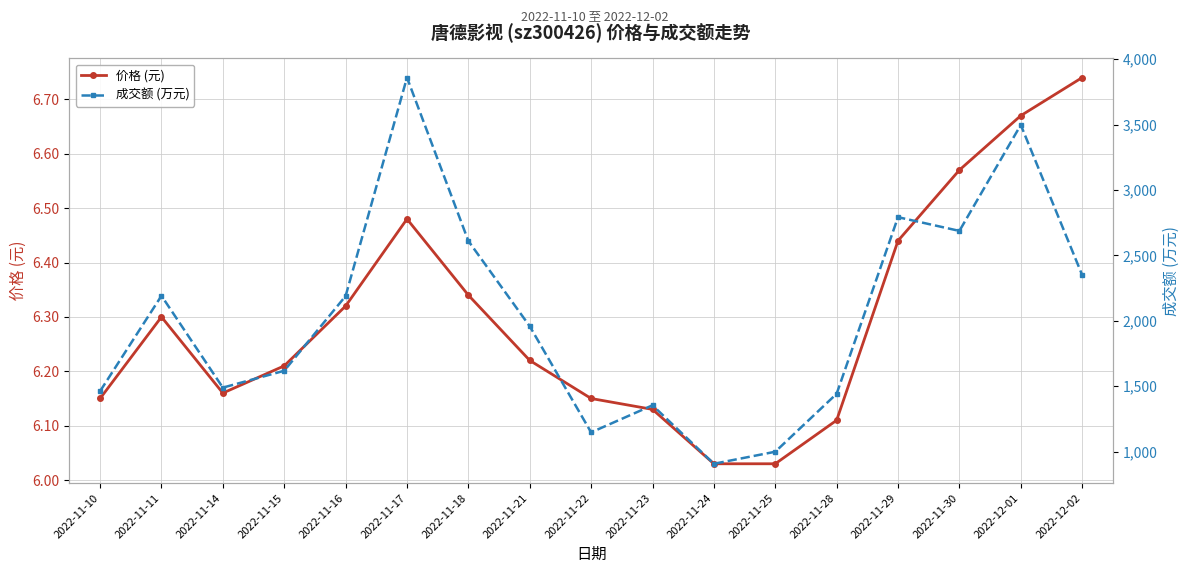

True or false: 价格 (元) has a value of 6.2 at 2022-11-10.

True